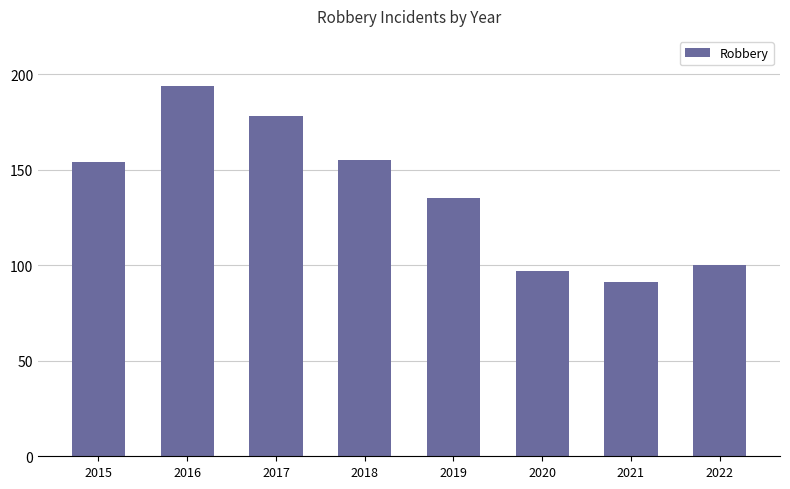

What is the smallest value displayed?

91